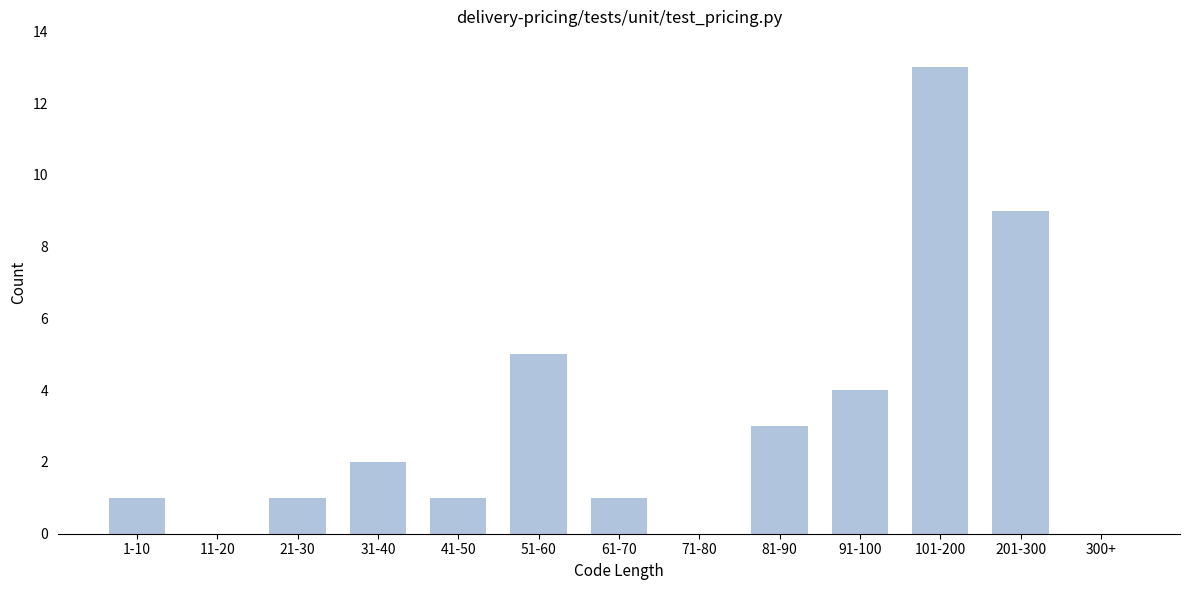

Reading left to right, what are all the values shown in this chart?

1-10=1	11-20=0	21-30=1	31-40=2	41-50=1	51-60=5	61-70=1	71-80=0	81-90=3	91-100=4	101-200=13	201-300=9	300+=0